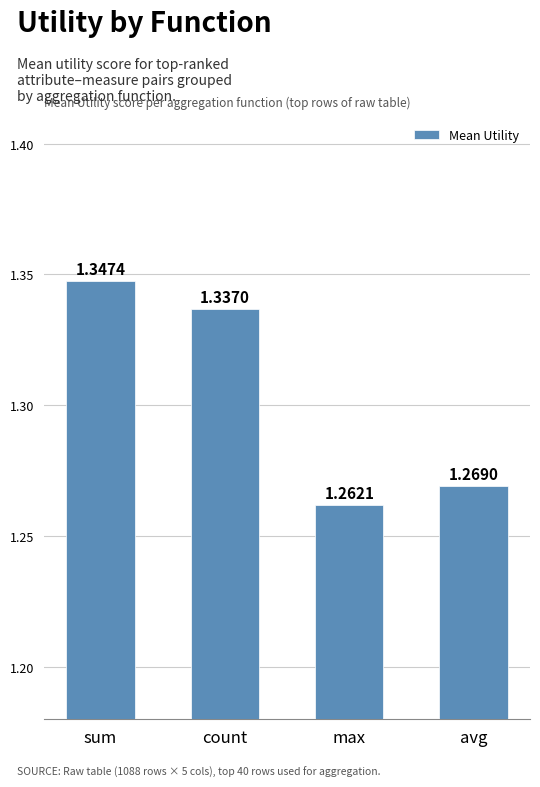

Are the bars horizontal?

No